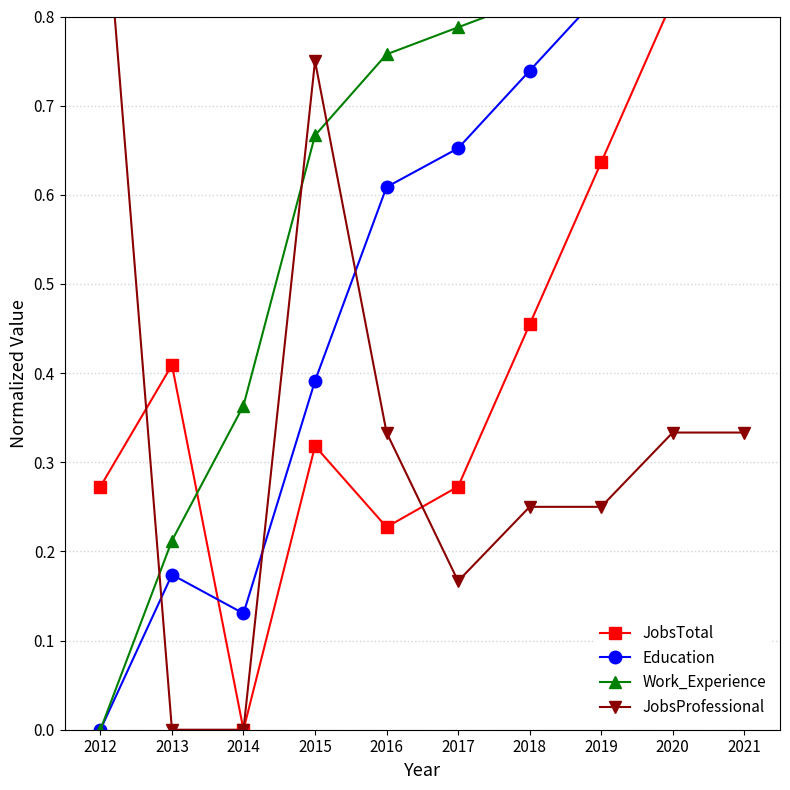

Rank the categories by Education value from highest to lowest.

2021, 2020, 2019, 2018, 2017, 2016, 2015, 2013, 2014, 2012